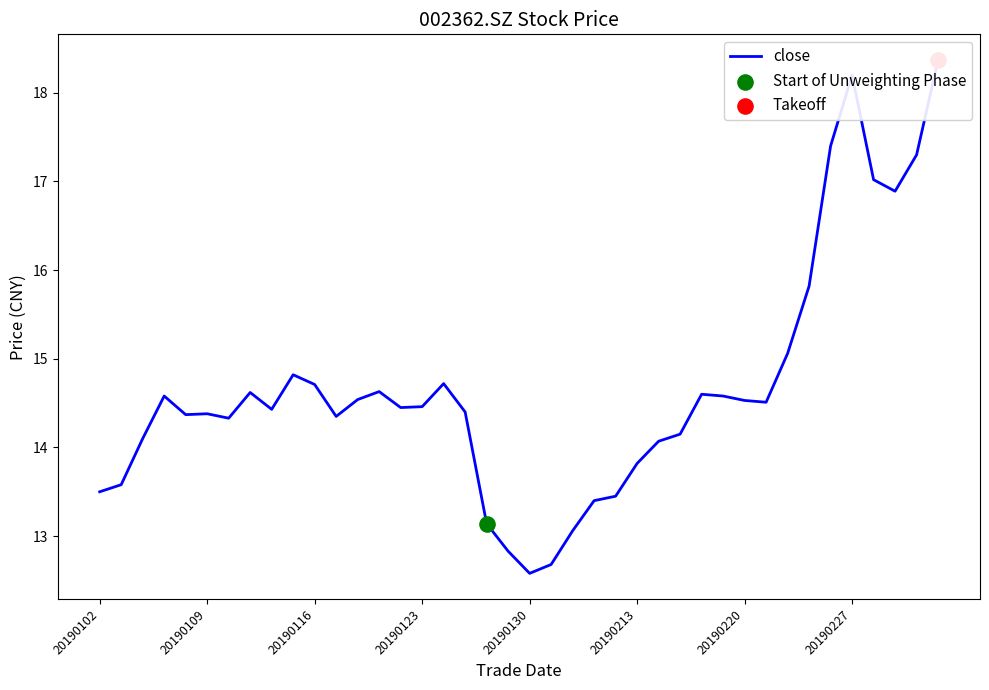

Between 37 and 15, which is larger?

37